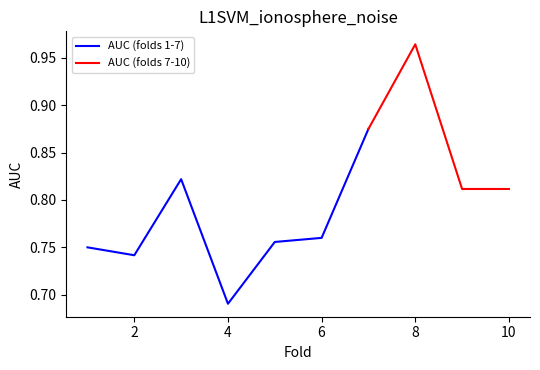

What is the maximum value shown in the chart?

1.0